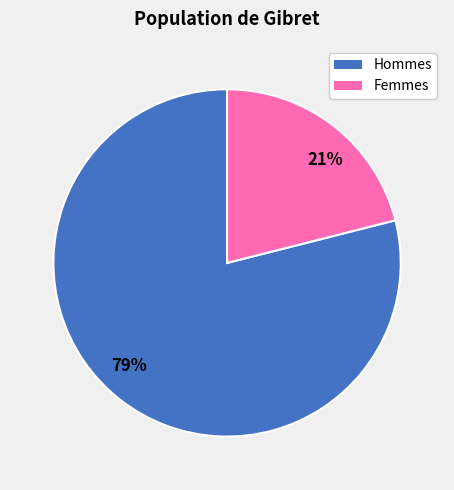

Rank the categories by value from highest to lowest.

79%, 21%